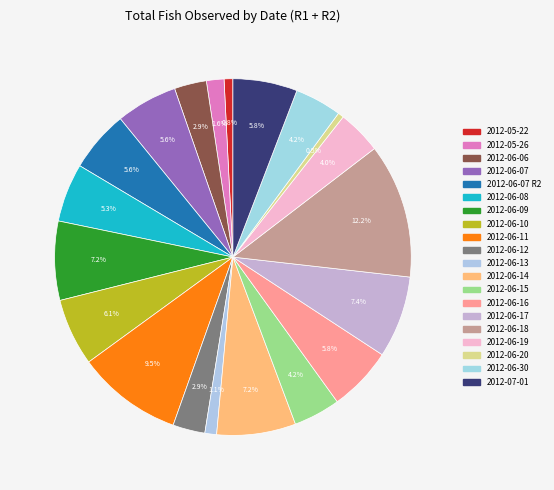

Count the number of slices in the pie.

20